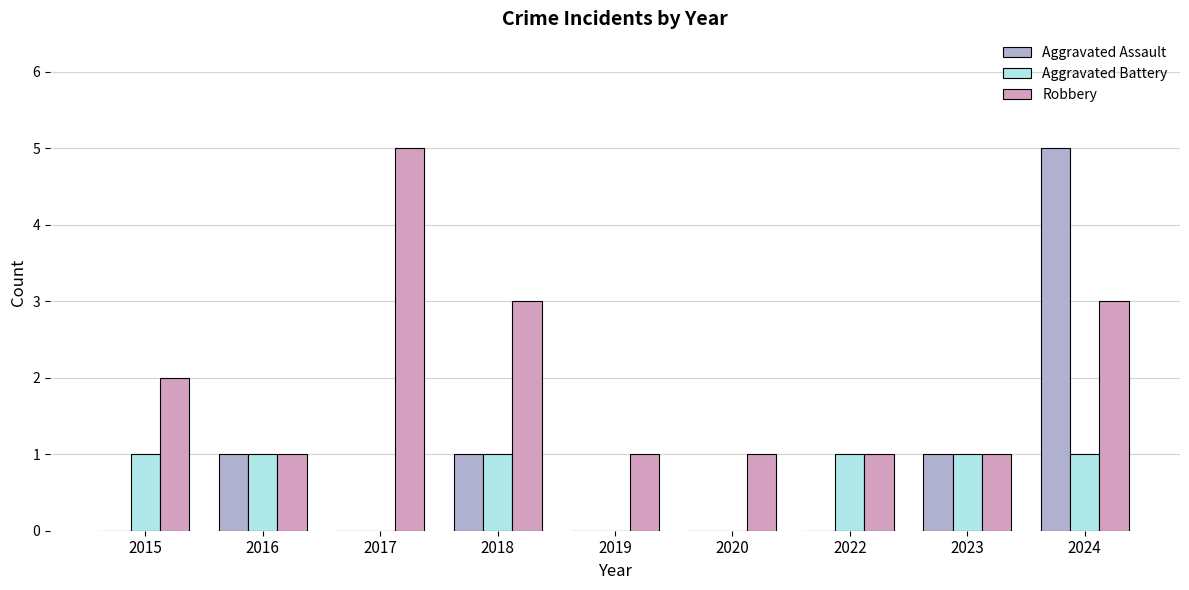

The Robbery series shows 2 at 2023. True or false?

False